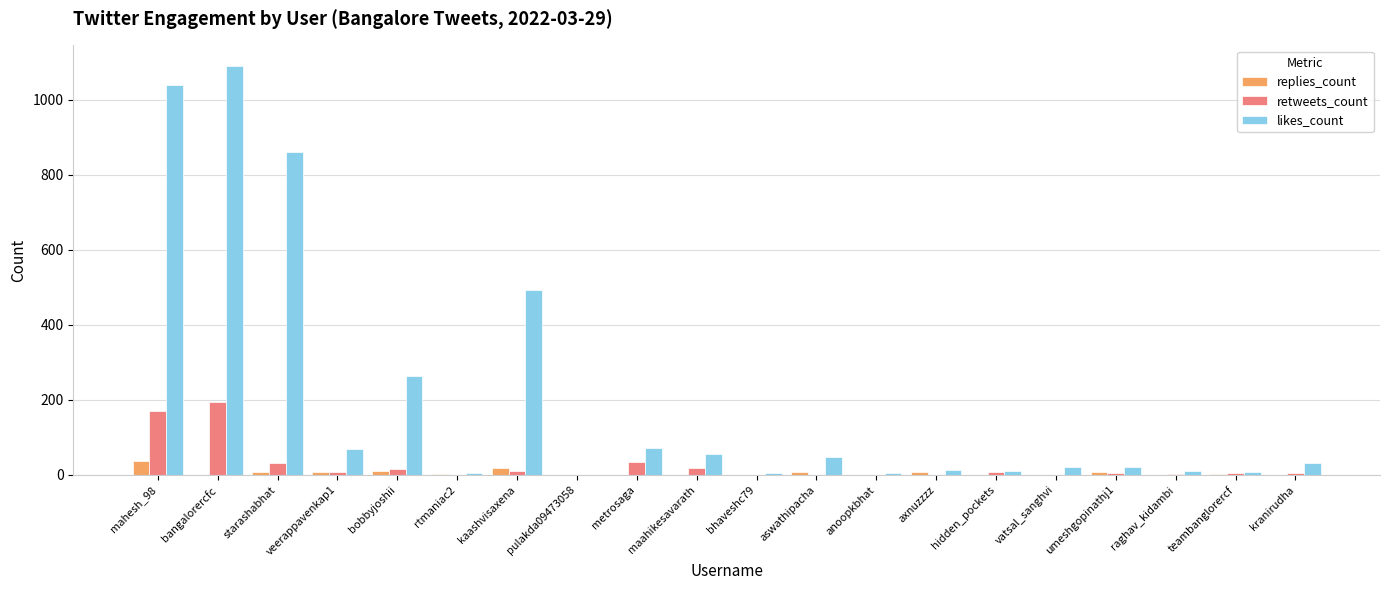

What is the sum of all likes_count values?

4123